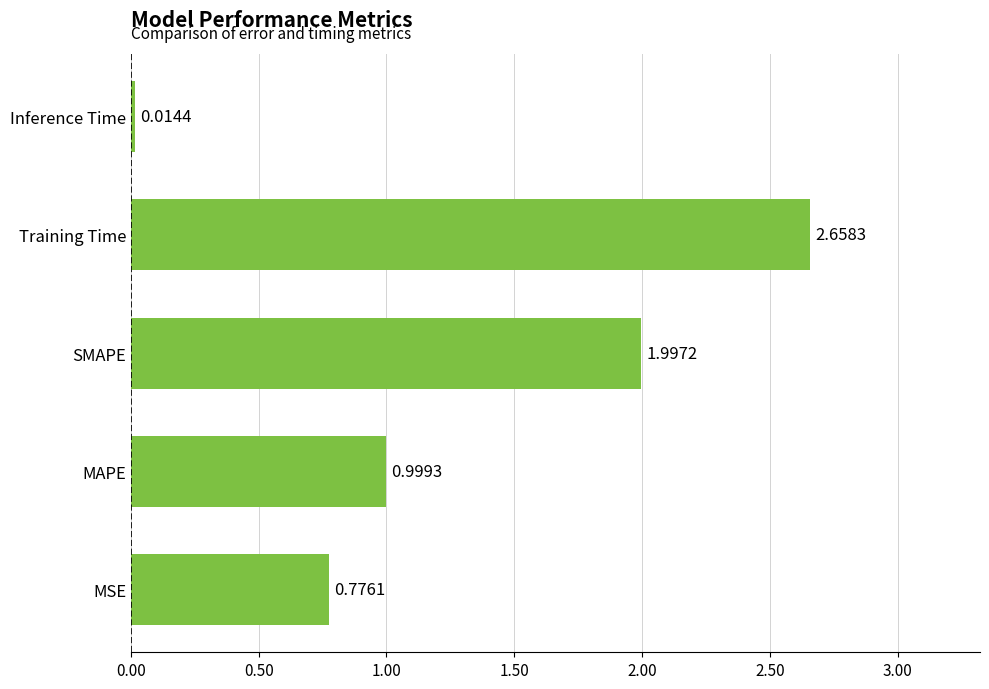

What is the difference between the second highest and second lowest values?

1.2